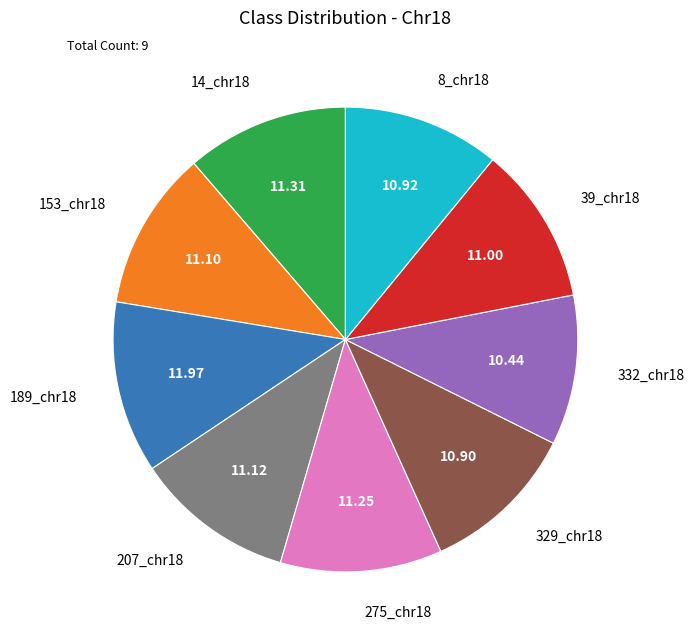

Do 332_chr18 and 8_chr18 together represent more than half of the pie?

No